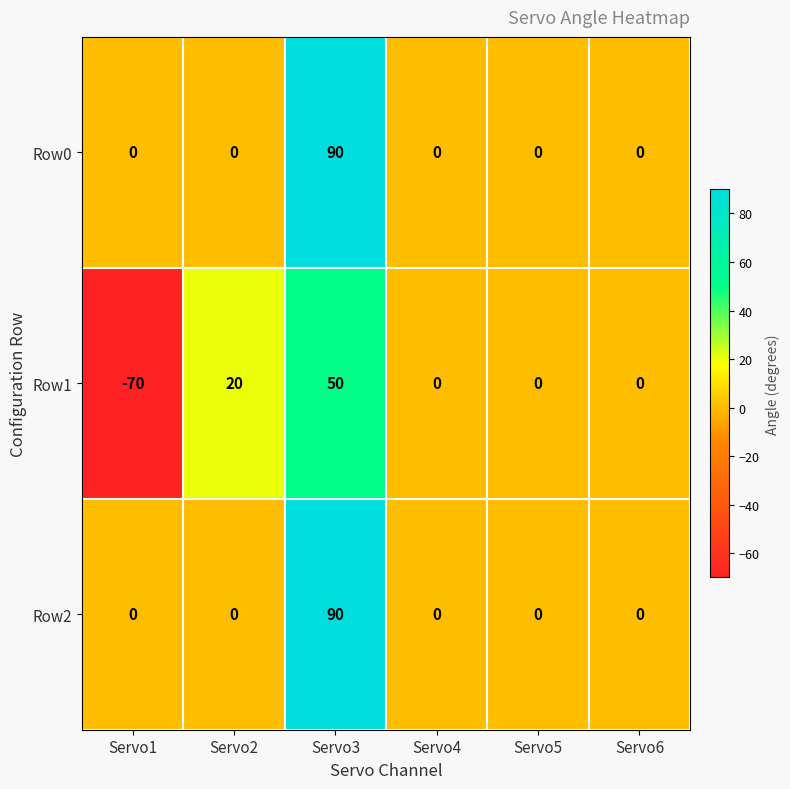

What is the smallest value displayed?

-70